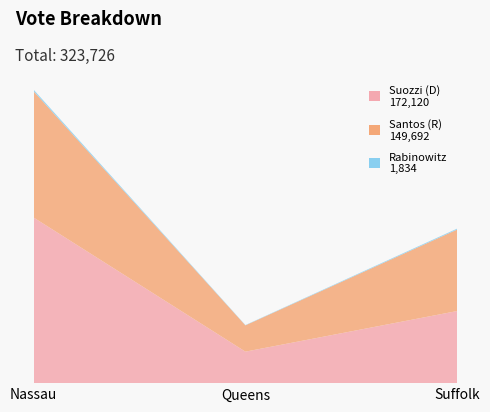

Reading left to right, extract all data points from this chart.

Suozzi (D): 105877	20131	46112
Santos (R): 80747	16828	52117
Rabinowitz: 1034	194	606